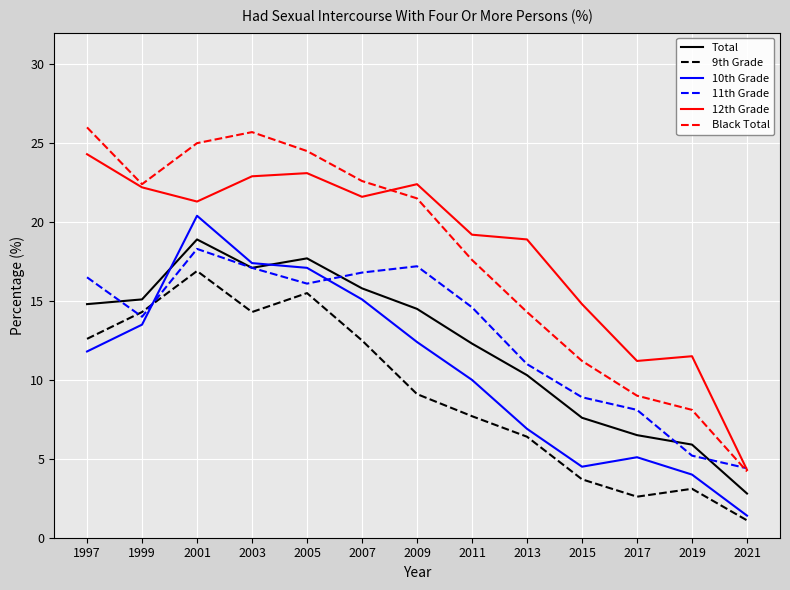

What is the minimum value for 12th Grade?

4.3